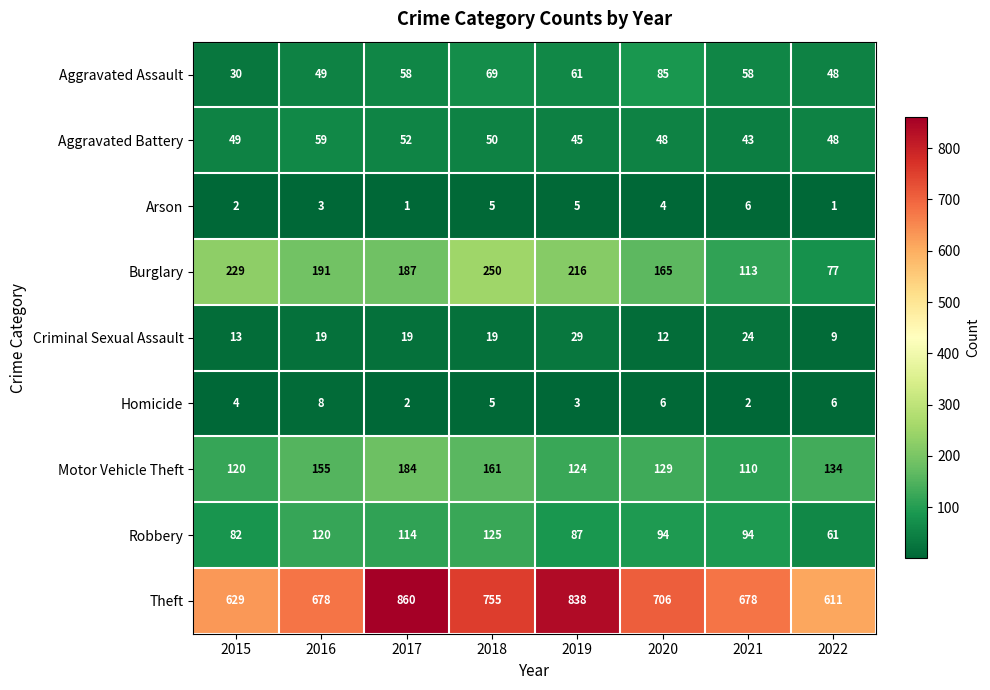

The value of Arson at 2018 is 8. True or false?

False